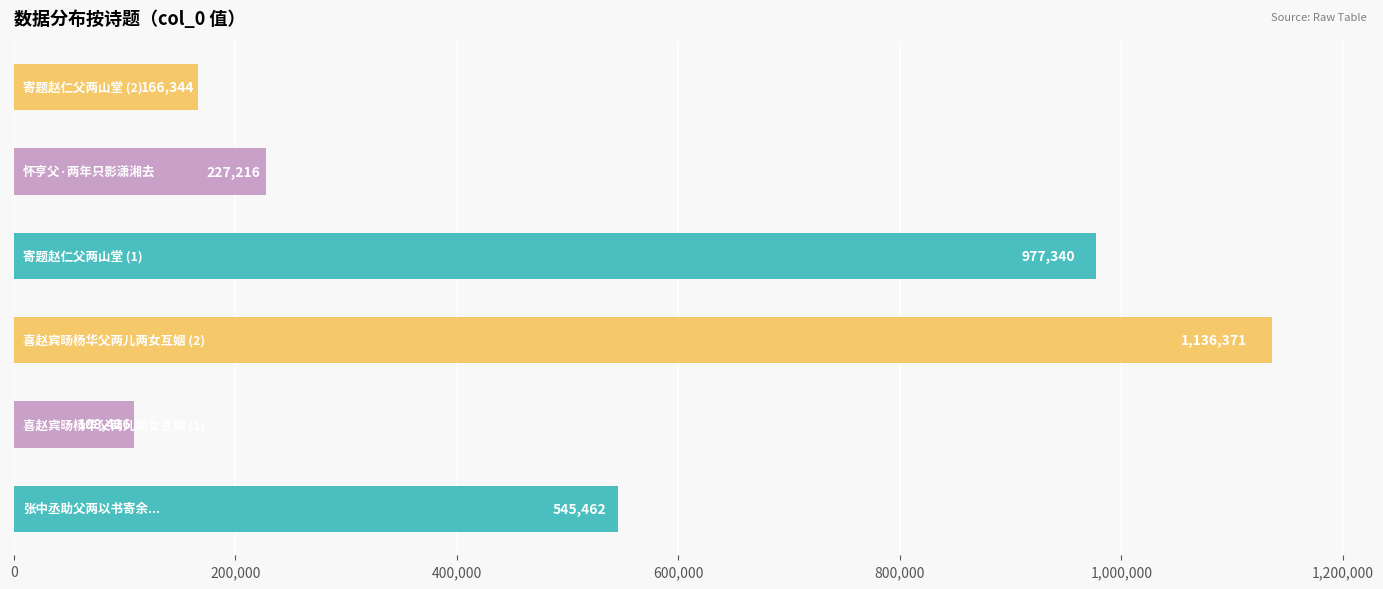

Reading bottom to top, what are all the values shown in this chart?

545462	108426	1136371	977340	227216	166344